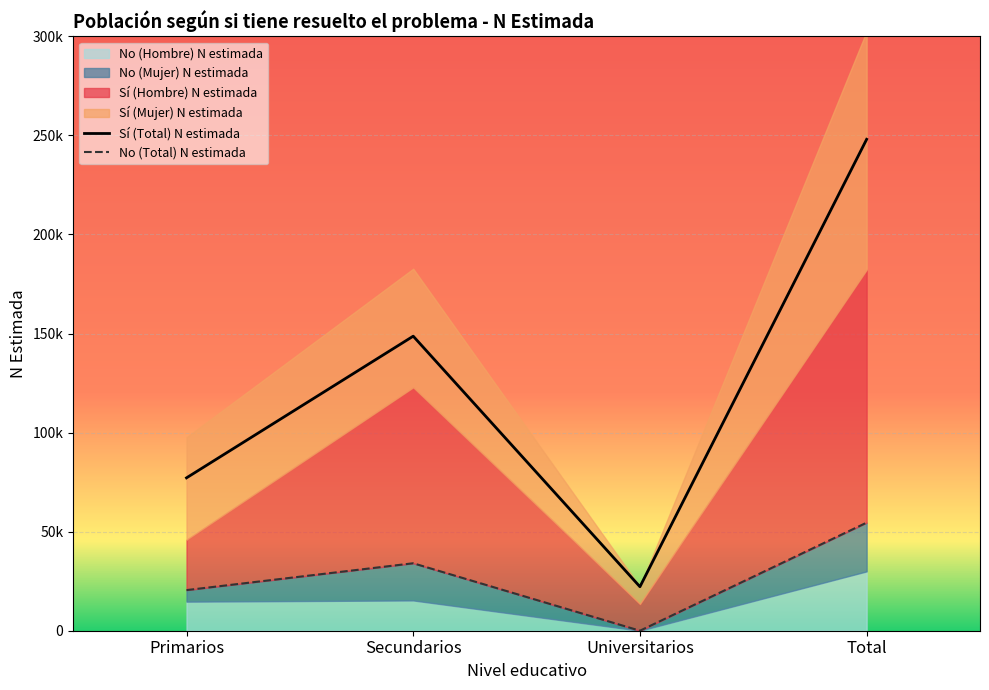

List the labels in order of No (Mujer) N estimada value, largest first.

Total, Secundarios, Primarios, Universitarios